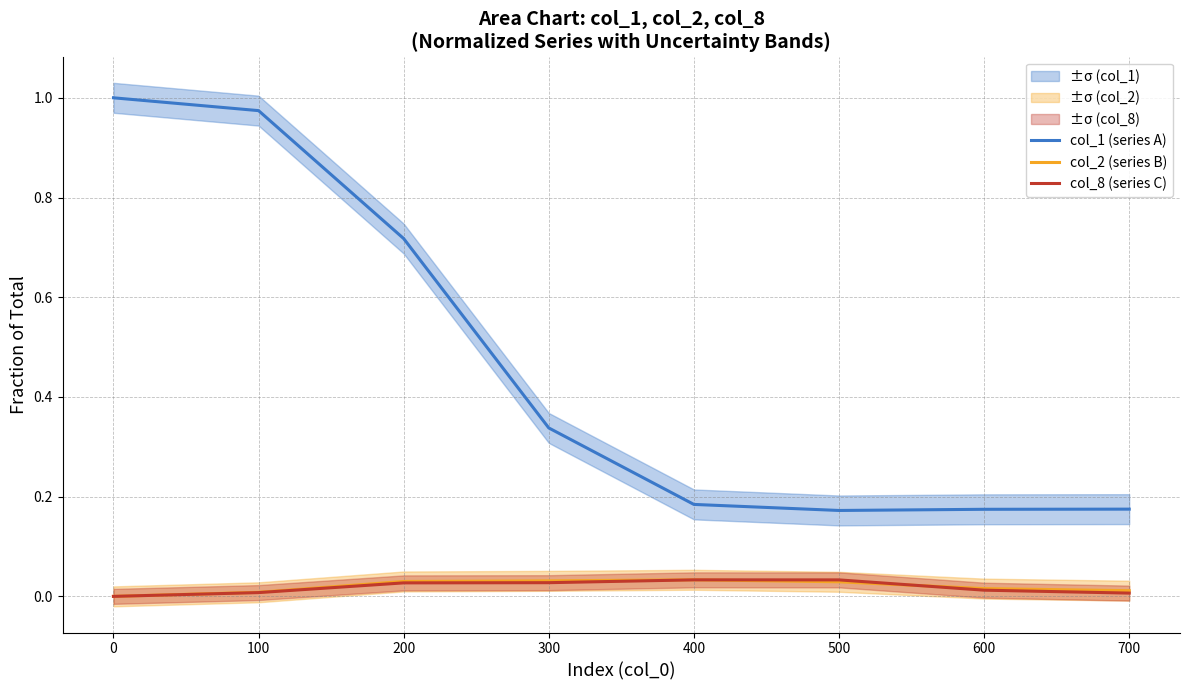

The col_2 (series B) series shows 0.0 at 100. True or false?

True